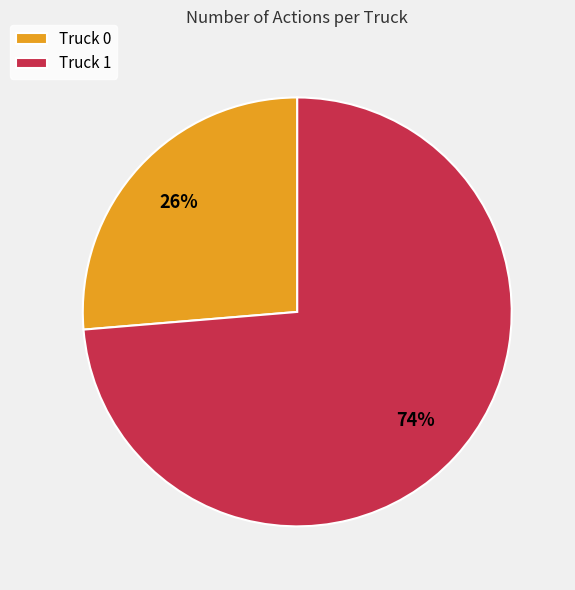

Rank the categories by value from highest to lowest.

Truck 1, Truck 0